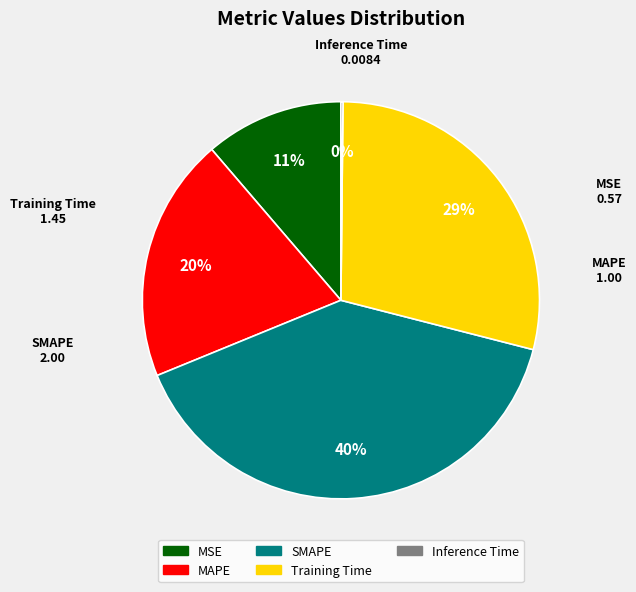

Does Training Time represent more than half of the total?

No